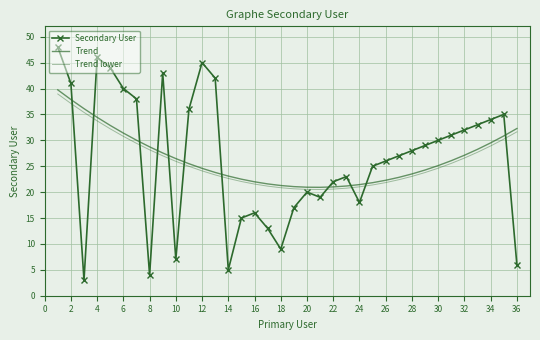

True or false: Trend lower and Trend intersect in this chart.

False